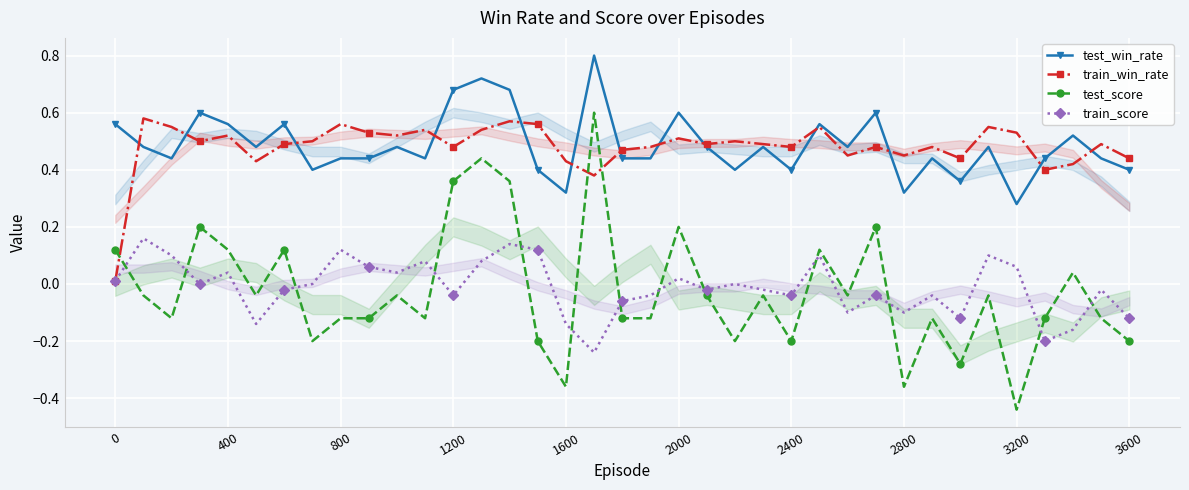

Which label corresponds to the smallest value in the chart?

3200